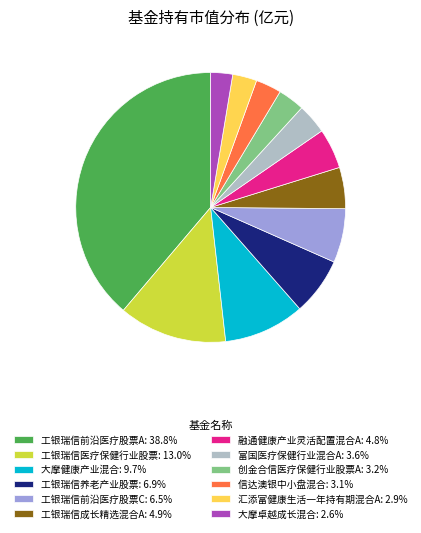

Combined, do 融通健康产业灵活配置混合A: 4.8% and 工银瑞信养老产业股票: 6.9% account for over 50%?

No